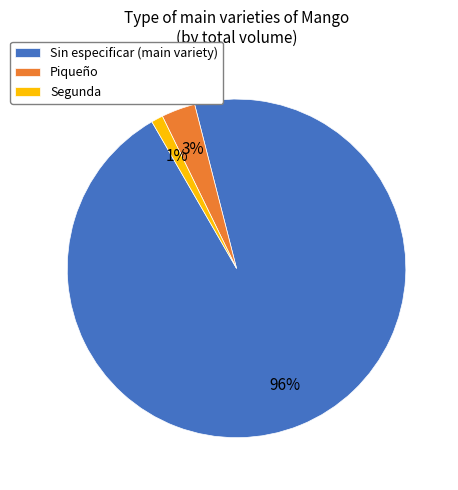

To the nearest percent, what portion does Piqueño represent?

3%